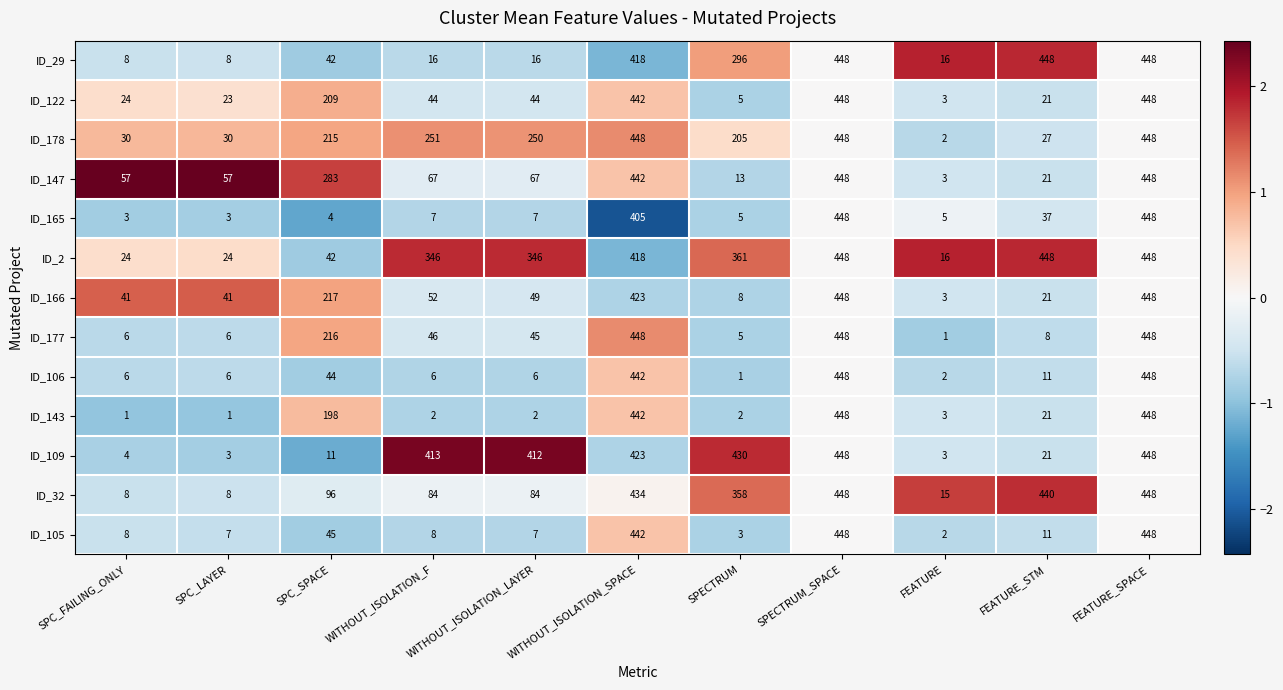

What is the highest value of the ID_122 series?

448